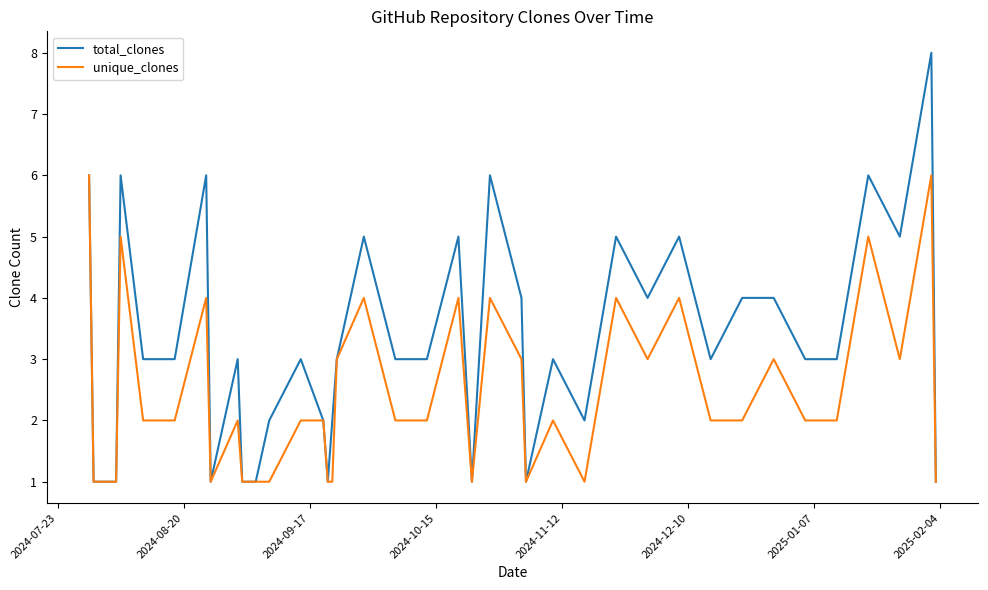

Rank the series by their maximum value, from lowest to highest.

unique_clones, total_clones